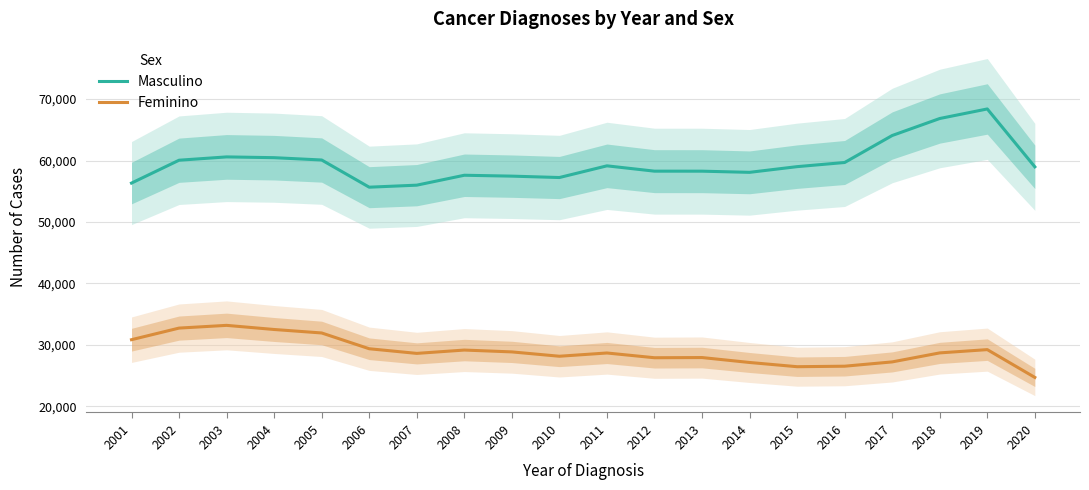

Which series has the largest range (max minus min)?

Masculino